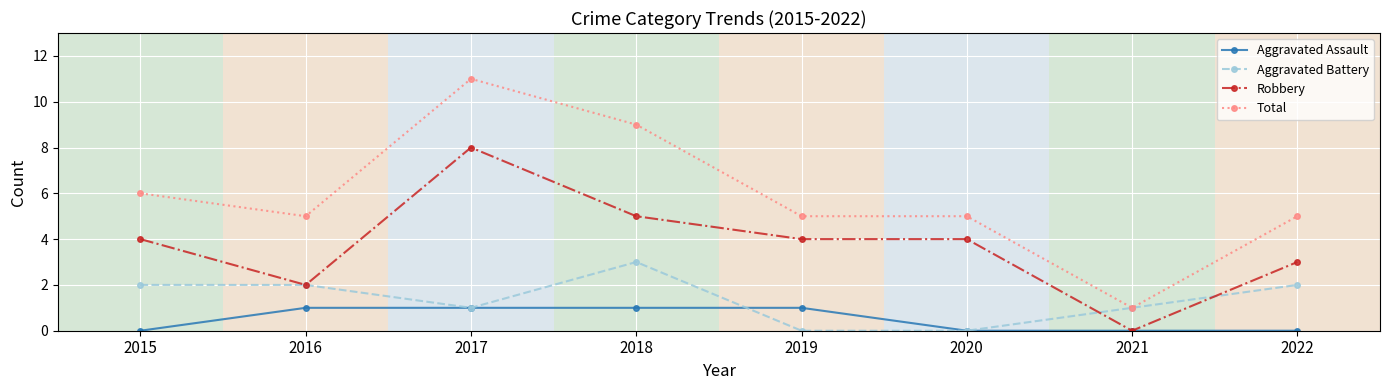

Does the chart have visible grid lines?

Yes